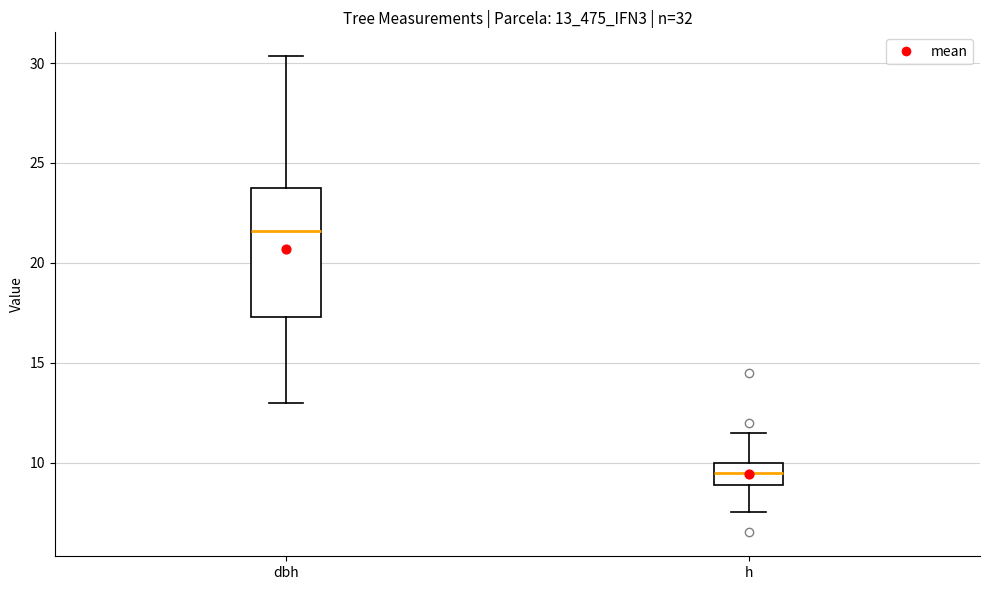

Reading left to right, transcribe this box plot: for each box, give where its median line is, the range the box spans, and where its two whiskers end, as read against the y-axis. The values are not printed on the chart, so give them approximately, as read against the axis.

dbh: median 21.5, box 17.5 to 23.5, whiskers 13.0 to 30.5
h: median 9.5, box 9.0 to 10.0, whiskers 7.5 to 11.5